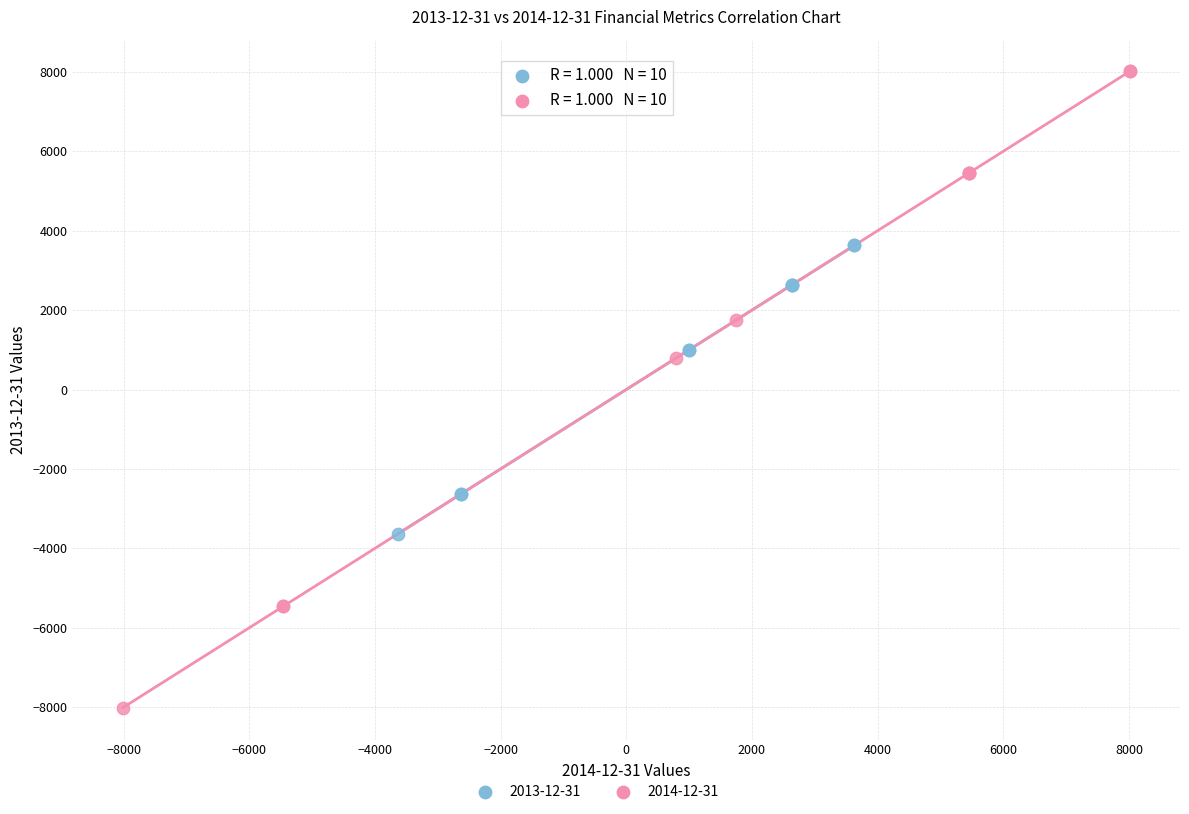

Which series has the widest spread of Y values?

2014-12-31